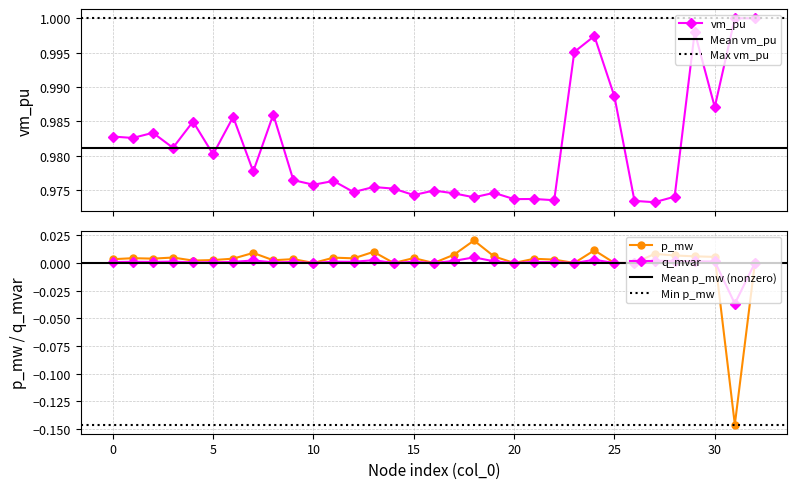

Reading right to left, what are all the values shown in this chart?

vm_pu: 1.0	1.0	1.0	1.0	1.0	1.0	1.0	1.0	1.0	1.0	1.0	1.0	1.0	1.0	1.0	1.0	1.0	1.0	1.0	1.0	1.0	1.0	1.0	1.0	1.0	1.0	1.0	1.0	1.0	1.0	1.0	1.0	1.0
p_mw: 0.0	-0.1	0.0	0.0	0.0	0.0	0.0	0.0	0.0	0.0	0.0	0.0	0.0	0.0	0.0	0.0	0.0	0.0	0.0	0.0	0.0	0.0	0.0	0.0	0.0	0.0	0.0	0.0	0.0	0.0	0.0	0.0	0.0
q_mvar: 0.0	-0.0	0.0	0.0	0.0	0.0	0.0	0.0	0.0	0.0	0.0	0.0	0.0	0.0	0.0	0.0	0.0	0.0	0.0	0.0	0.0	0.0	0.0	0.0	0.0	0.0	0.0	0.0	0.0	0.0	0.0	0.0	0.0